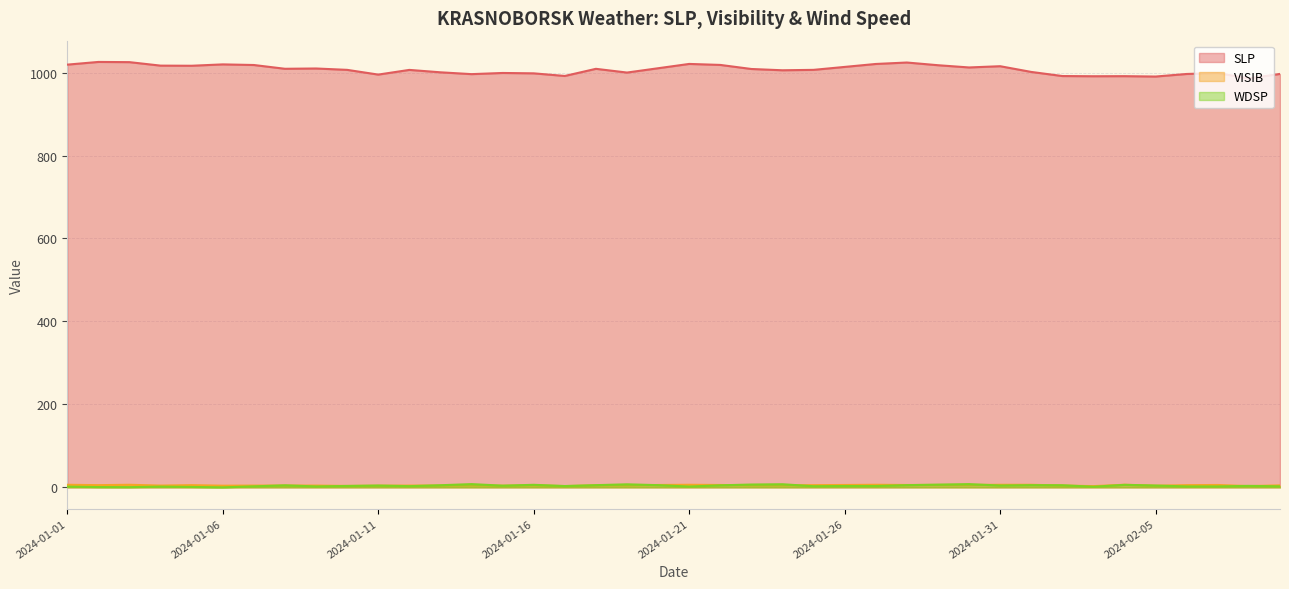

True or false: SLP and WDSP intersect in this chart.

False